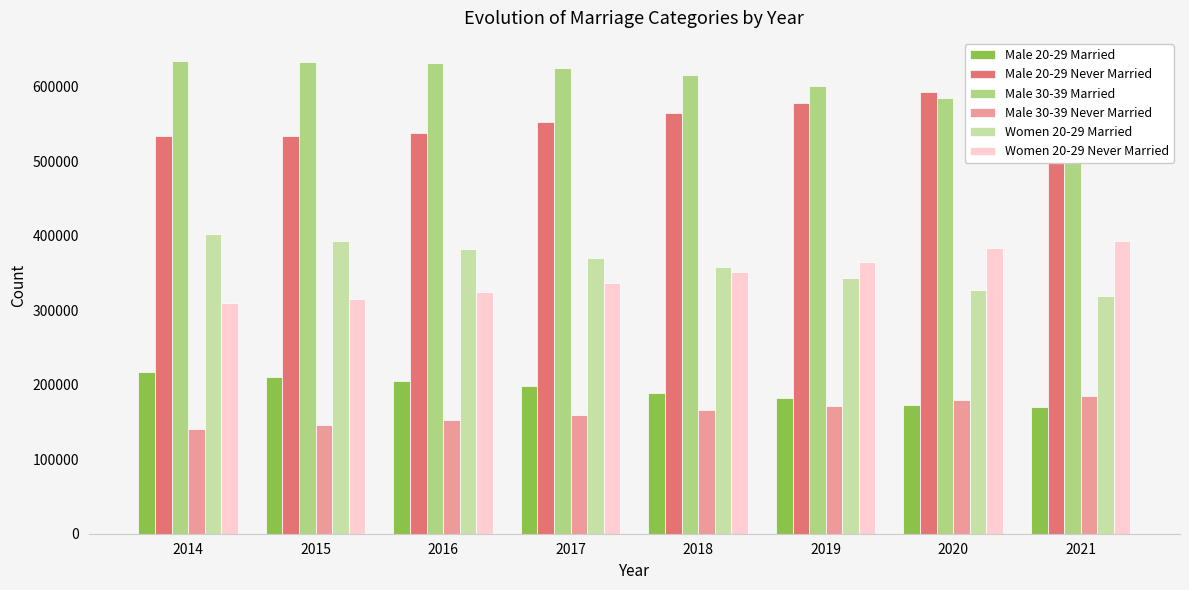

Which has a higher value, 2021 or 2019?

2019